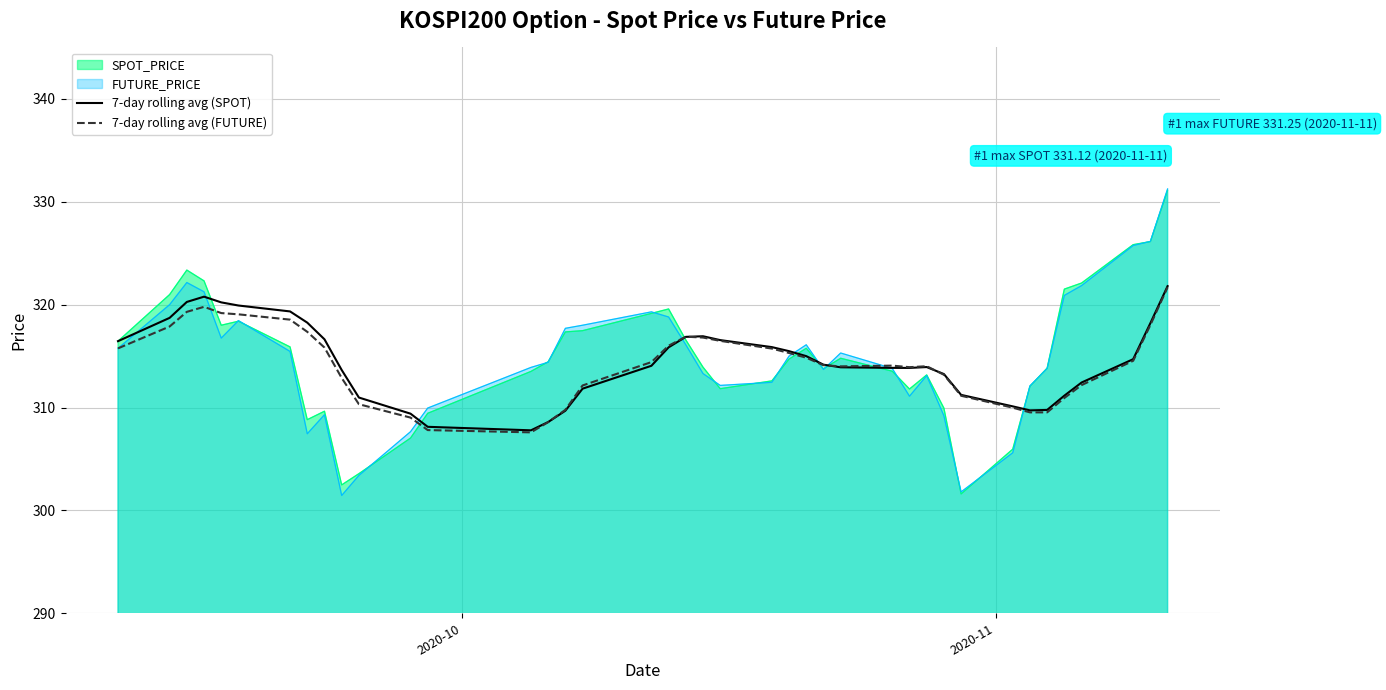

What is the minimum value for 7-day rolling avg (SPOT)?

307.8